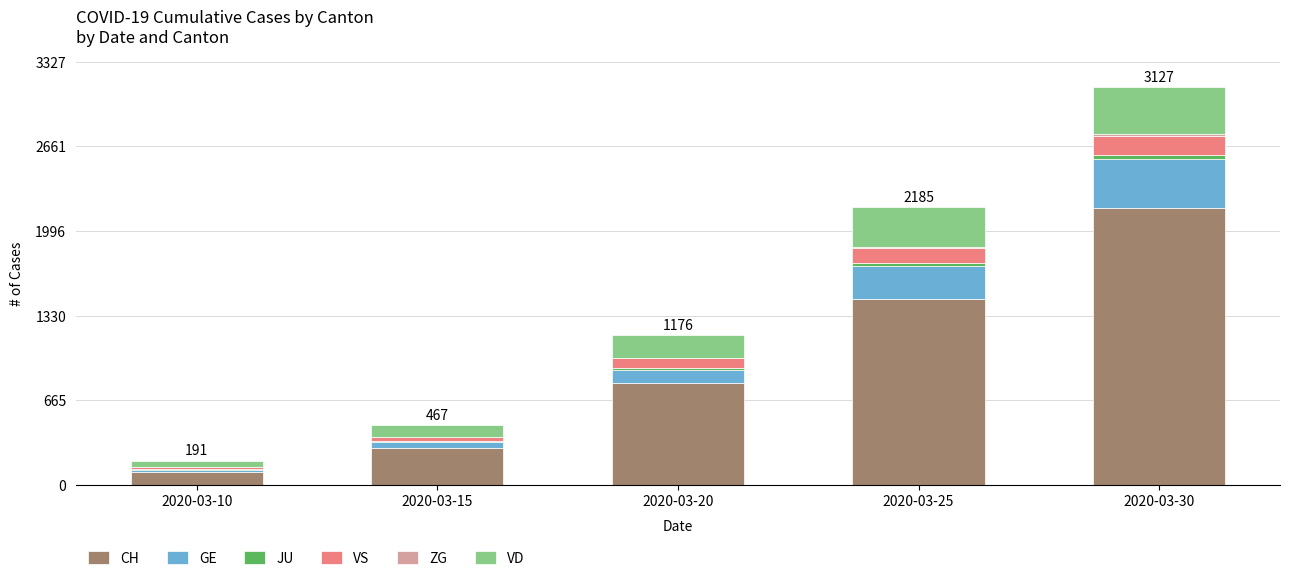

What is the maximum value for CH?

2179